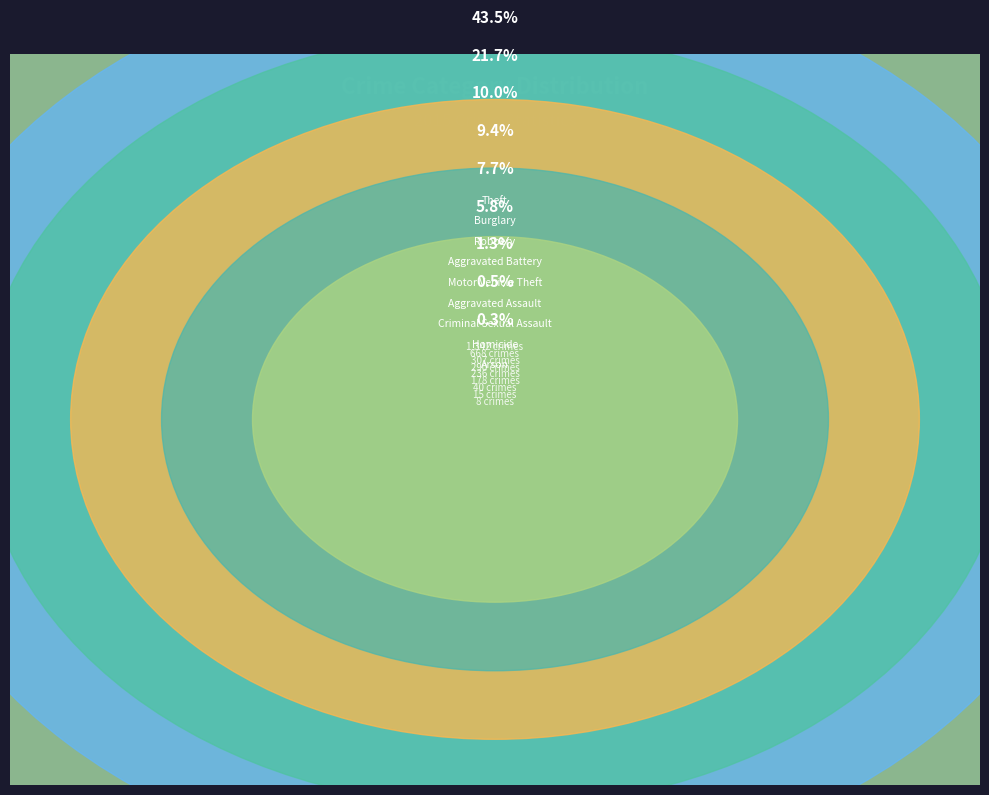

Count the number of slices in the pie.

9